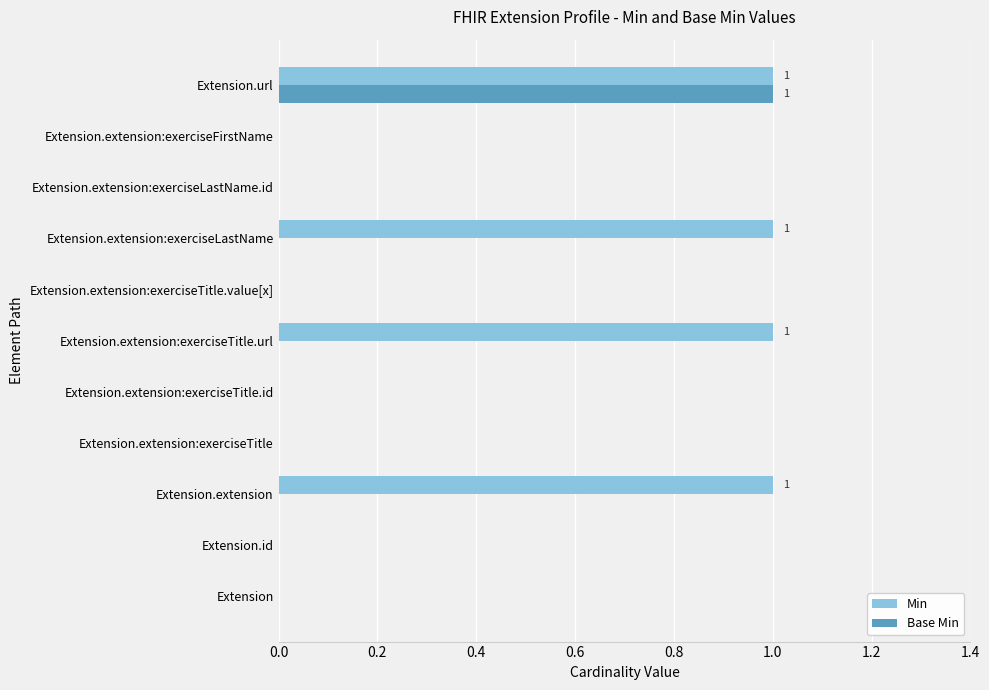

At which category is the sum across all series the highest?

Extension.url